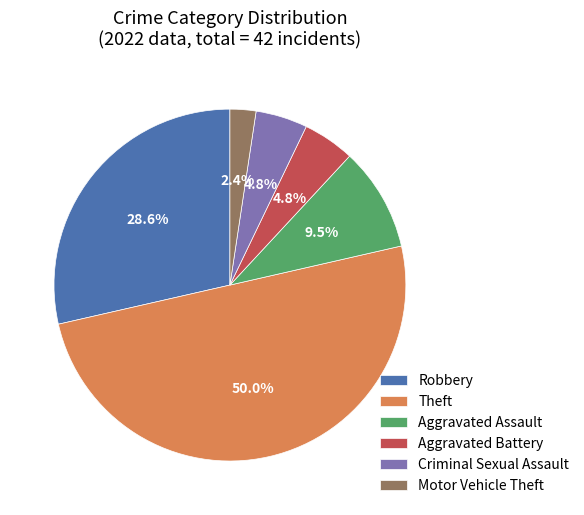

What is the total percentage of Aggravated Assault and Criminal Sexual Assault?

14.3%